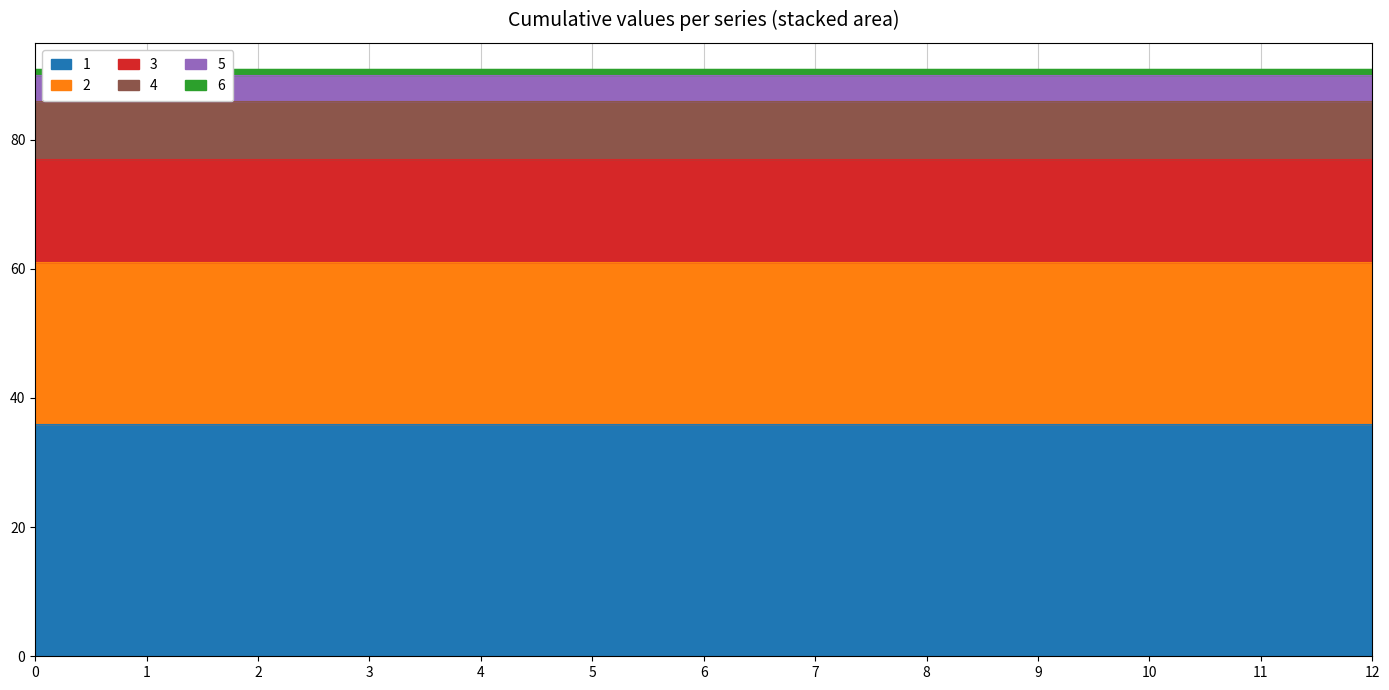

What are all the series names shown in the legend?

1, 2, 3, 4, 5, 6